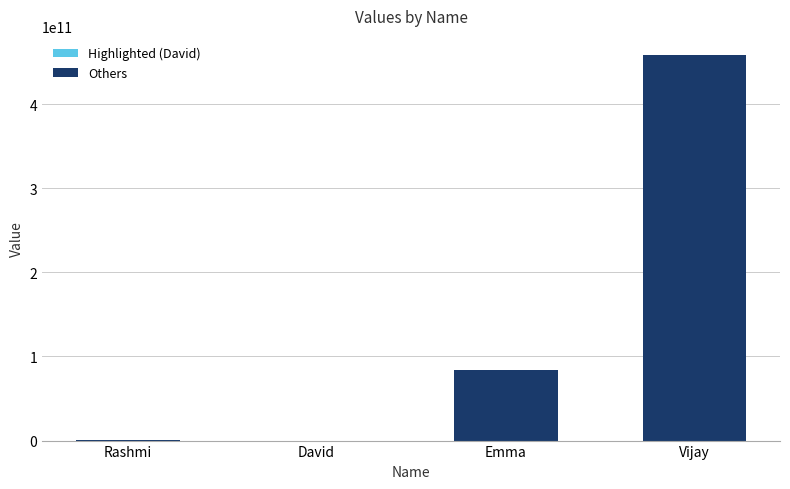

What is the sum of all values?

542313654080